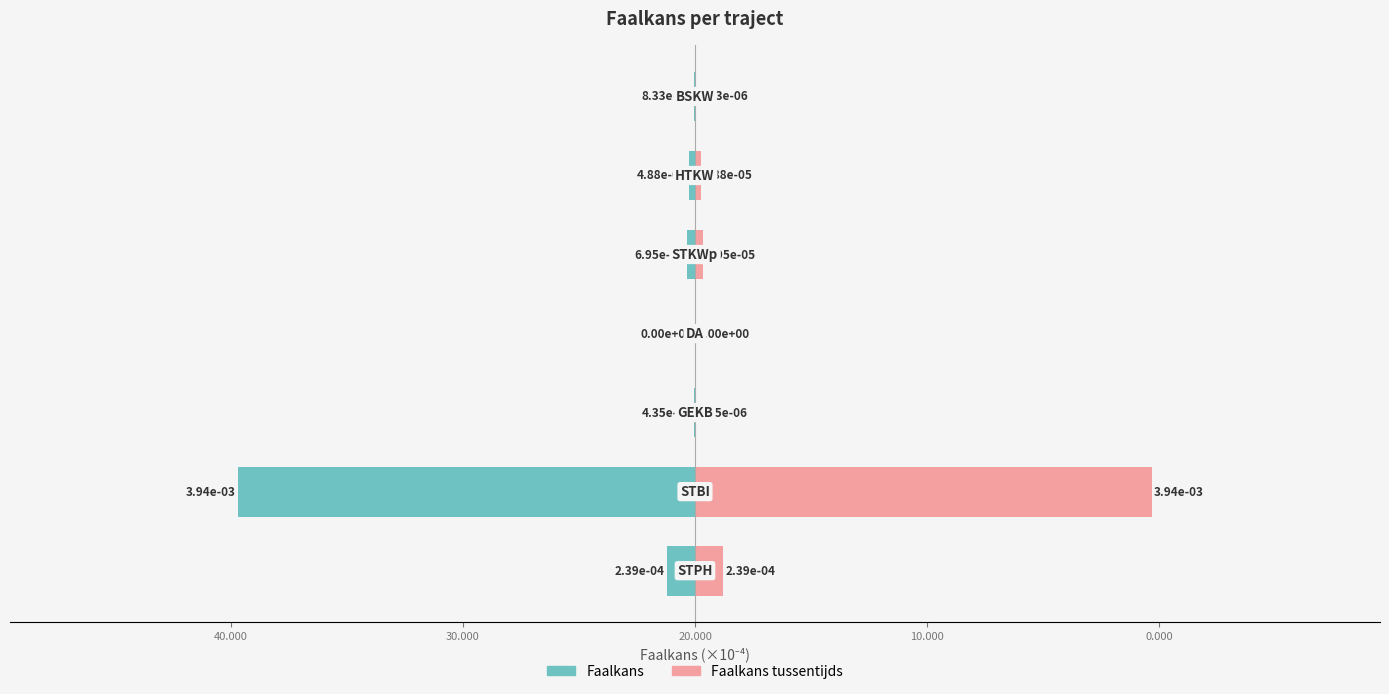

List the series in order of their overall mean, highest first.

Faalkans tussentijds, Faalkans